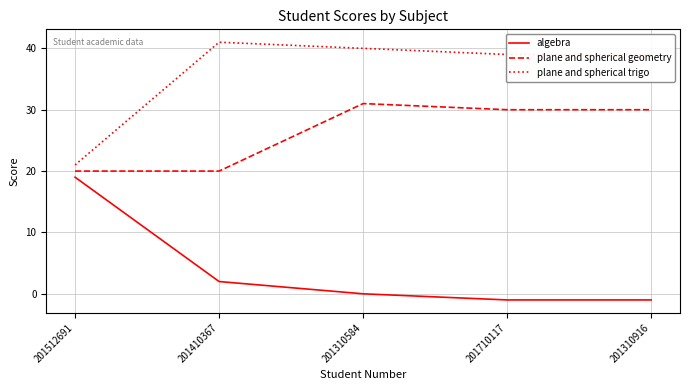

What is the spread (max minus min) of values at 201410367?

39